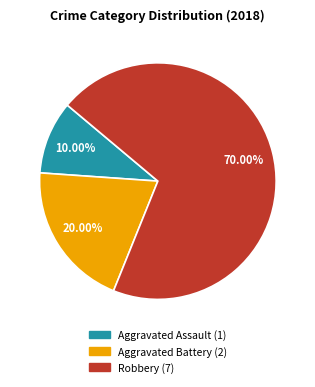

Which slice is the smallest?

Aggravated Assault